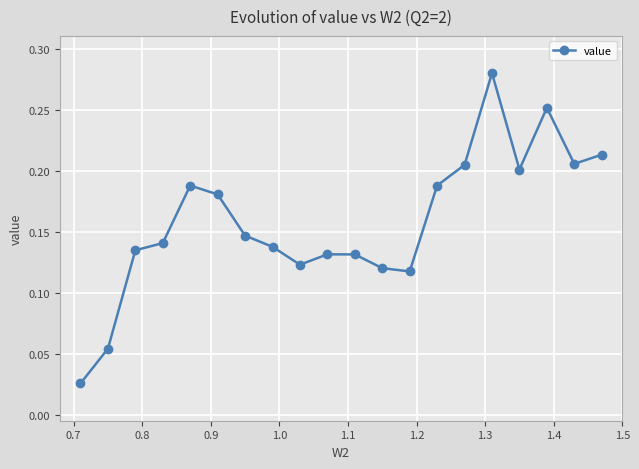

How many values are between 0 and 1?

20